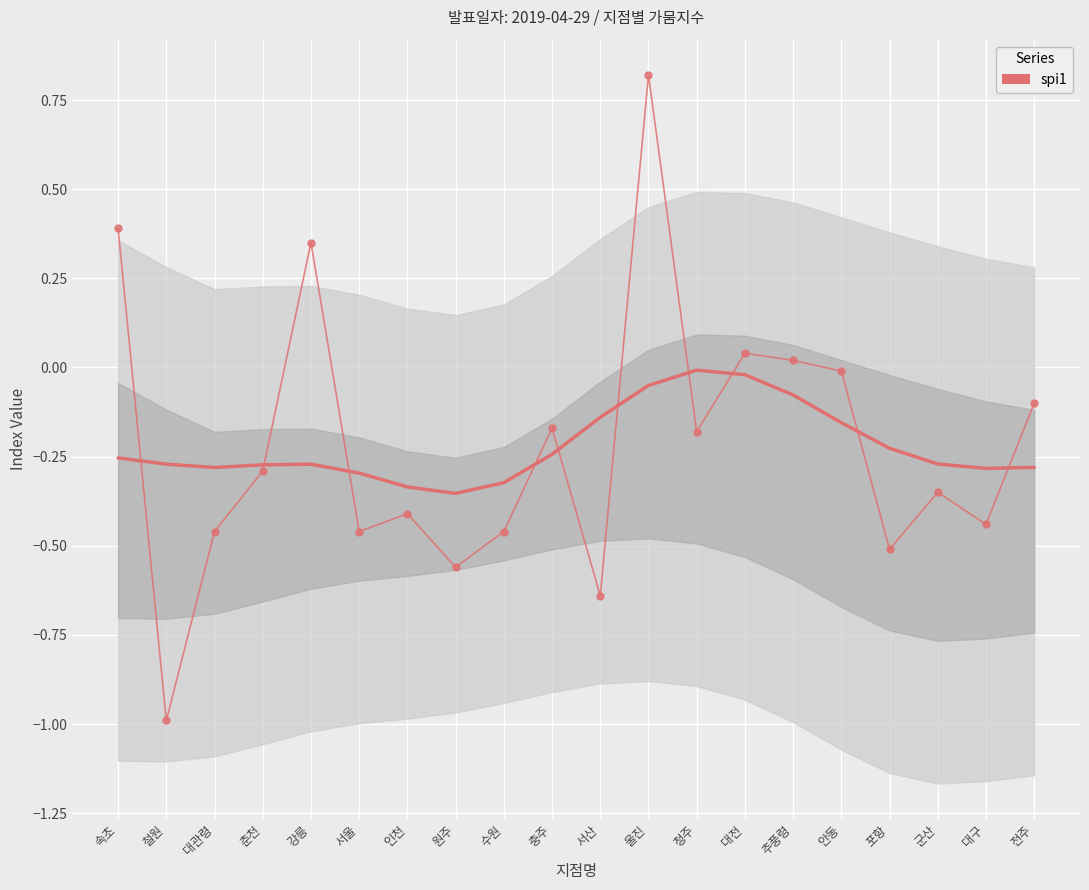

What is the sum of the values at 대구 and 충주?

-0.6